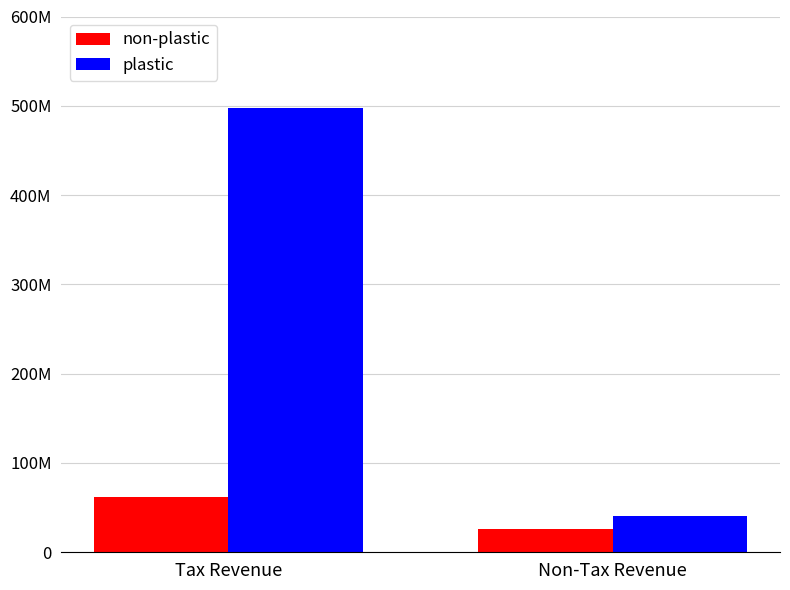

True or false: non-plastic has a value of 61836331.3 at Tax Revenue.

True